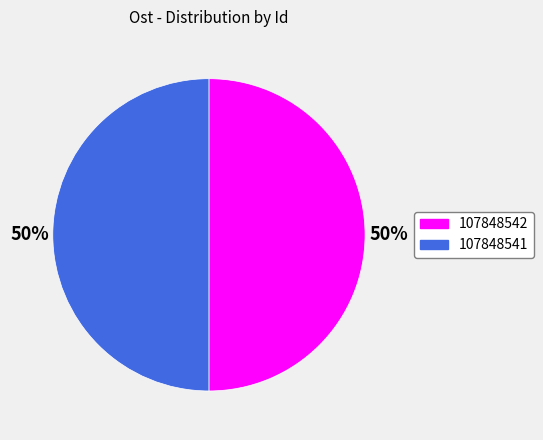

What percentage is the 107848541 slice, to the nearest percent?

50%